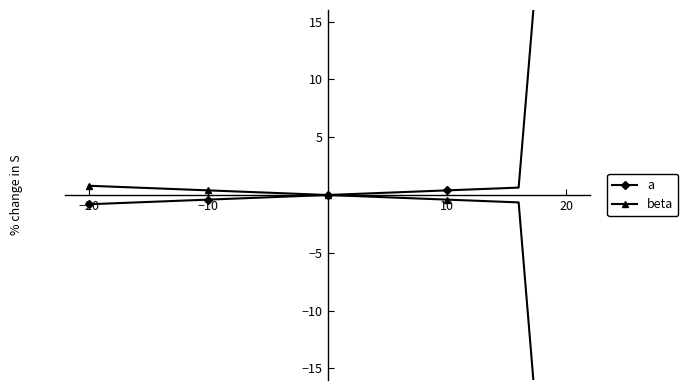

What is the highest value of the a series?

38.0